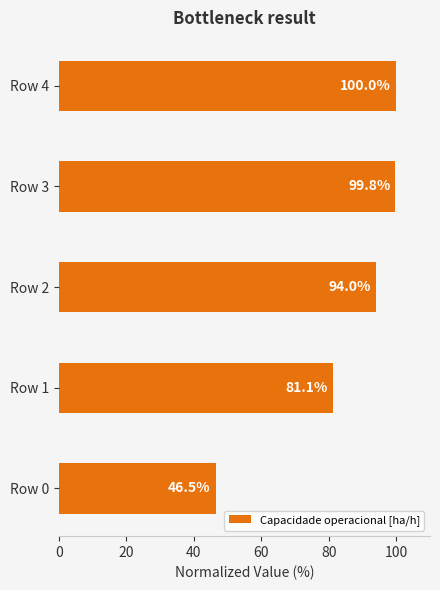

How many data points are above 93?

3